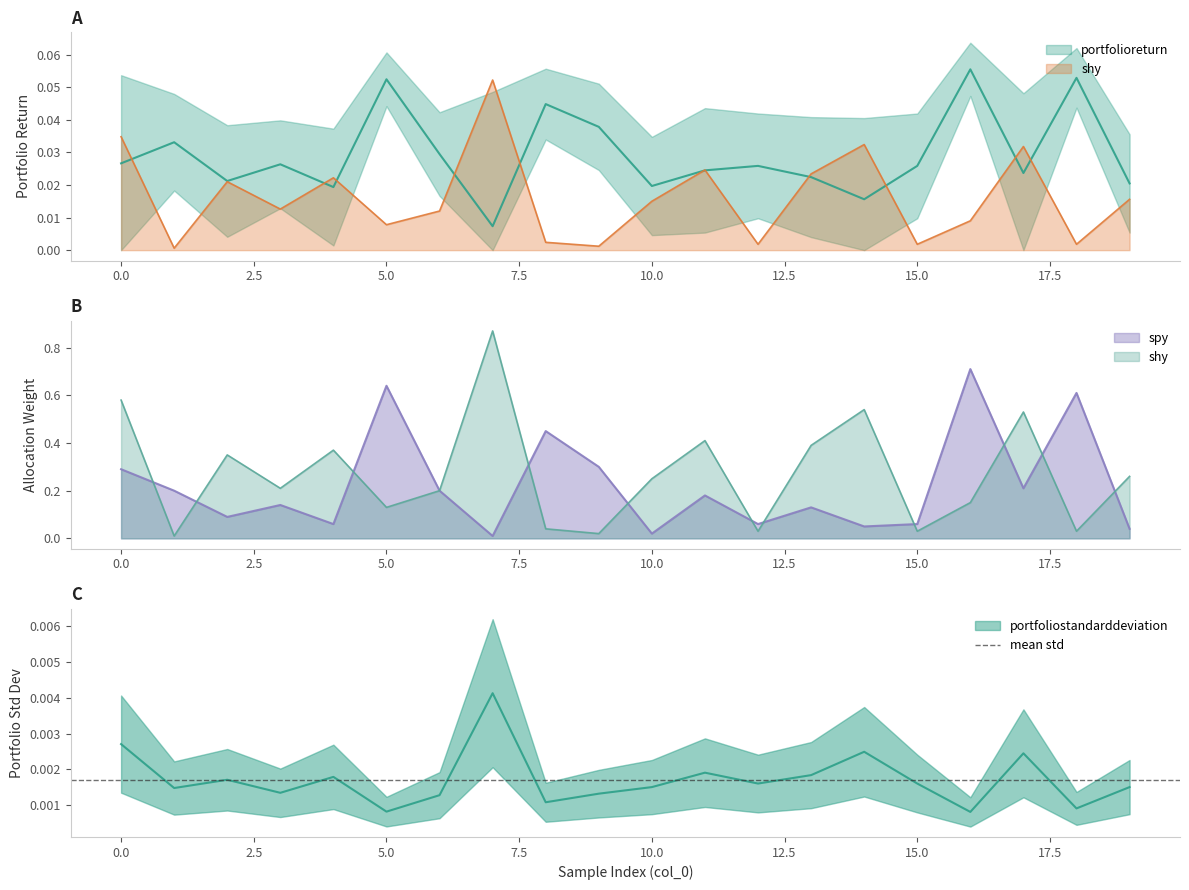

Reading left to right, extract all data points from this chart.

portfolioreturn: 0.0	0.0	0.0	0.0	0.0	0.1	0.0	0.0	0.0	0.0	0.0	0.0	0.0	0.0	0.0	0.0	0.1	0.0	0.1	0.0
portfoliostandarddeviation: 0.0	0.0	0.0	0.0	0.0	0.0	0.0	0.0	0.0	0.0	0.0	0.0	0.0	0.0	0.0	0.0	0.0	0.0	0.0	0.0
shy: 0.0	0.0	0.0	0.0	0.0	0.0	0.0	0.1	0.0	0.0	0.0	0.0	0.0	0.0	0.0	0.0	0.0	0.0	0.0	0.0
spy: 0.3	0.2	0.1	0.1	0.1	0.6	0.2	0.0	0.5	0.3	0.0	0.2	0.1	0.1	0.1	0.1	0.7	0.2	0.6	0.0